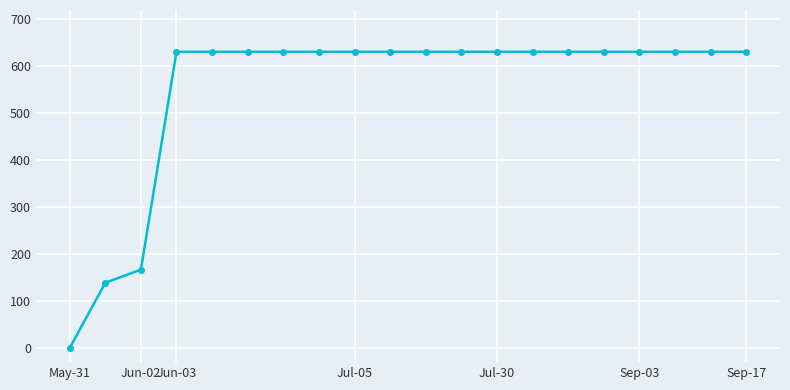

What is the value of the 20th point from the left?

631